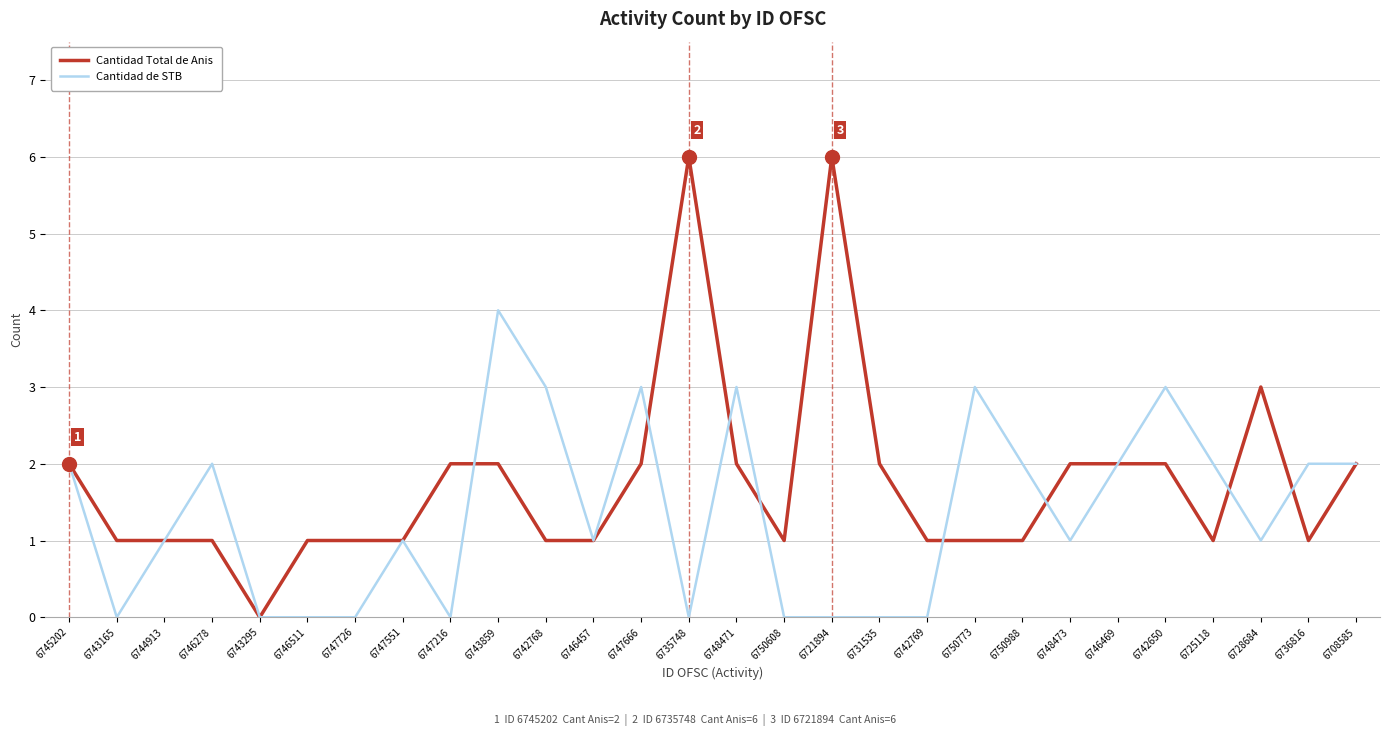

What is the maximum value shown in the chart?

6